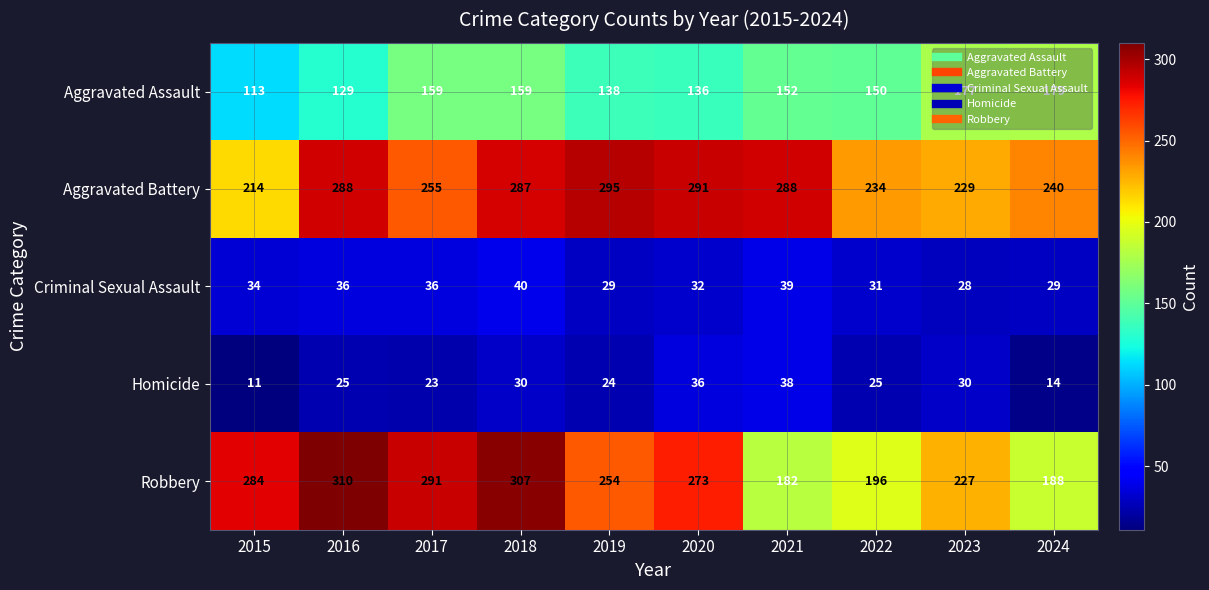

What is the spread (max minus min) of values at 2022?

209